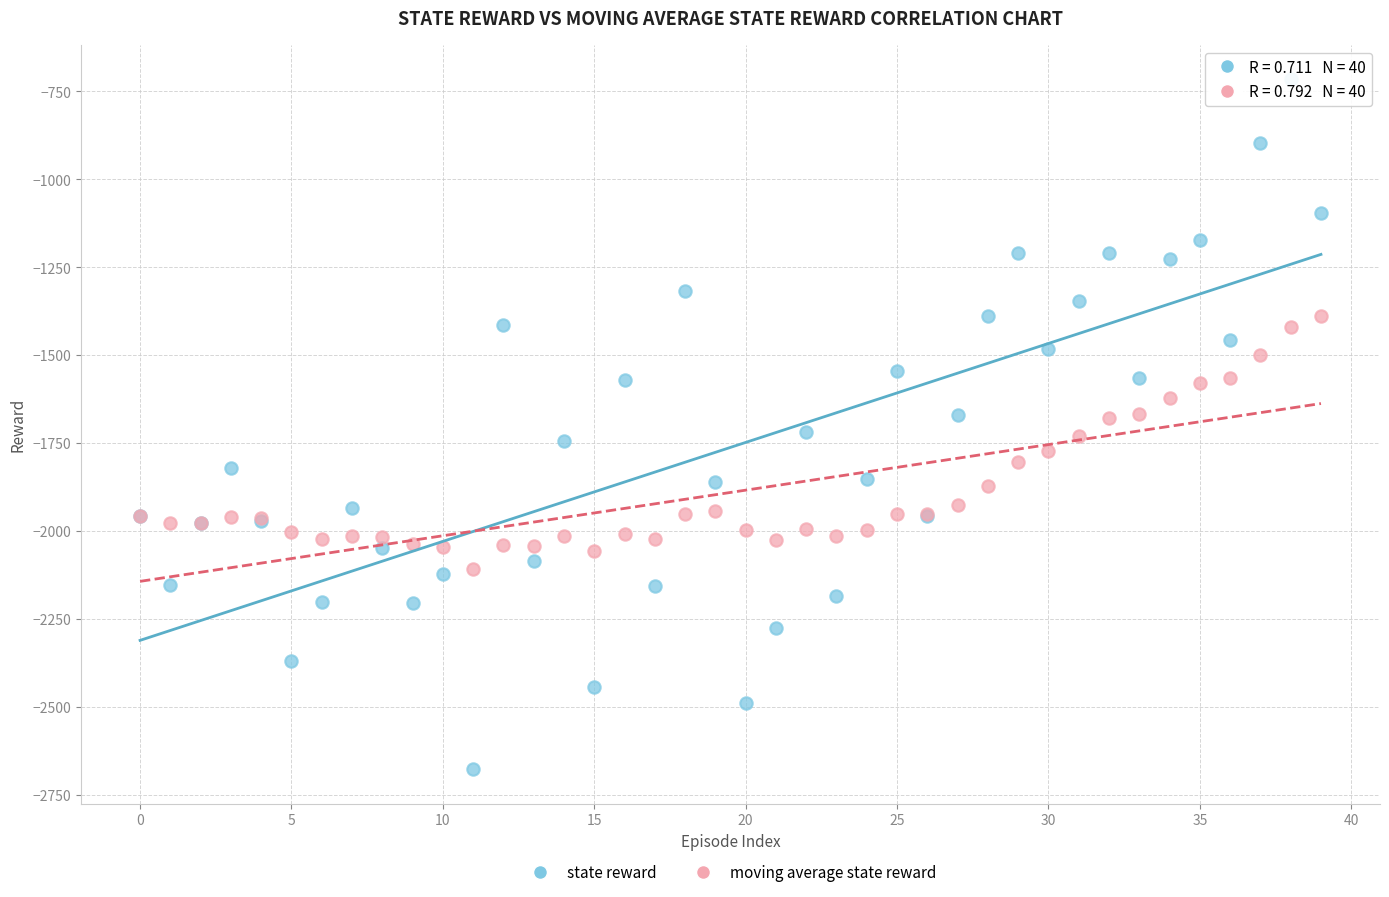

Which series contains the lowest Y value?

state reward